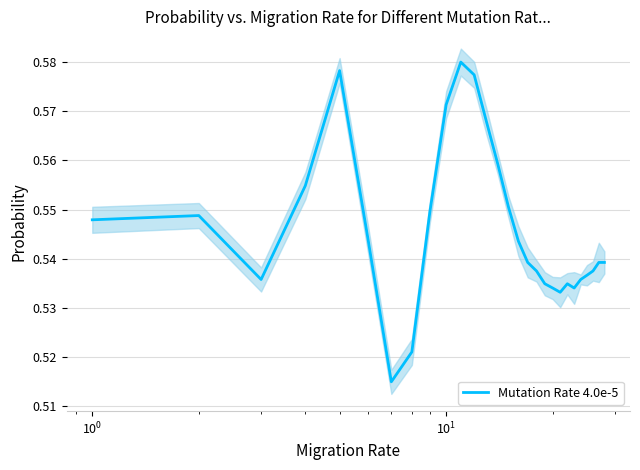

Between 23 and 24, which is larger?

24